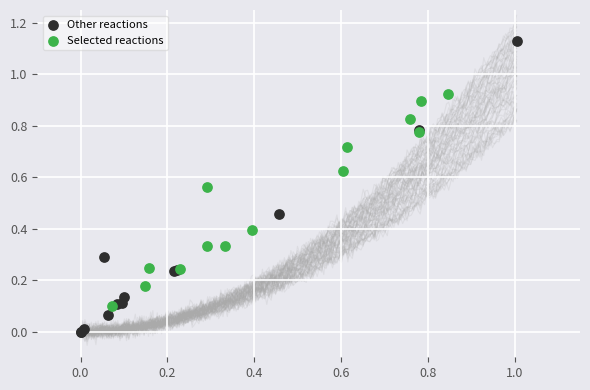

Which series contains the highest Y value?

Other reactions